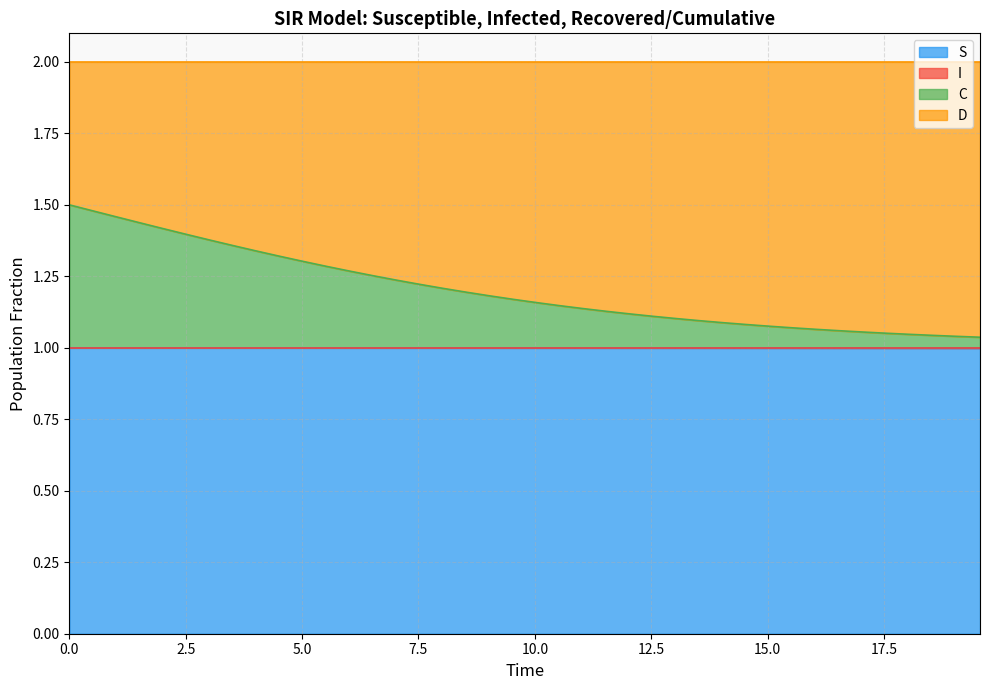

What is the difference between the highest and lowest values at 22?

0.1